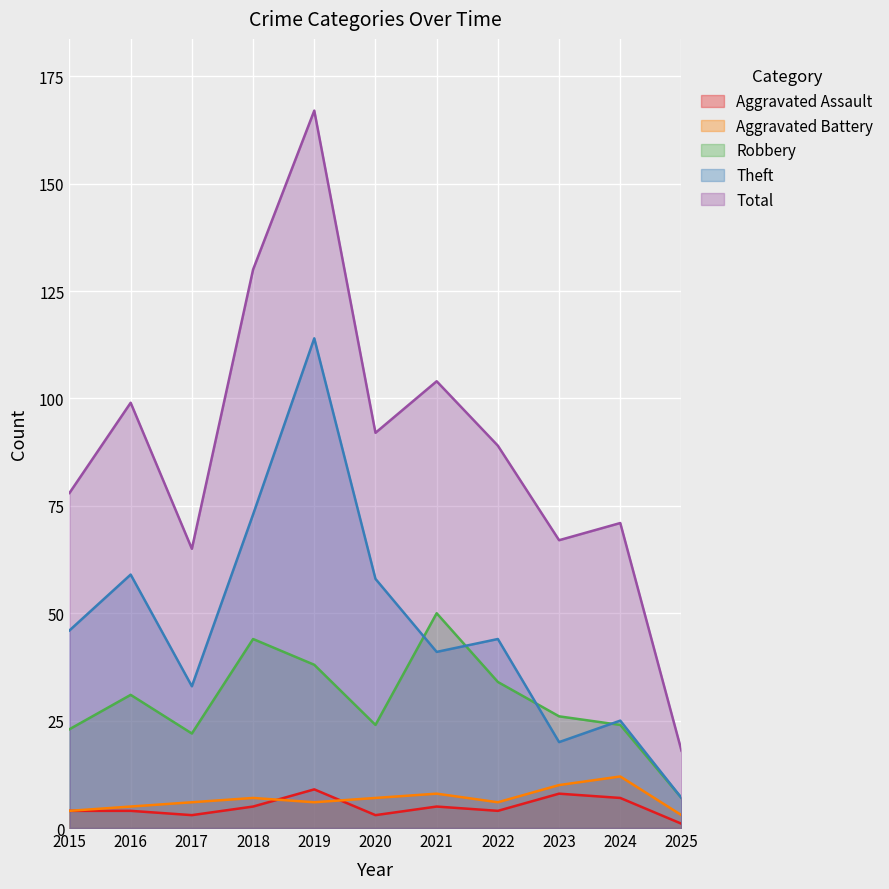

At which category is the sum across all series the highest?

2019